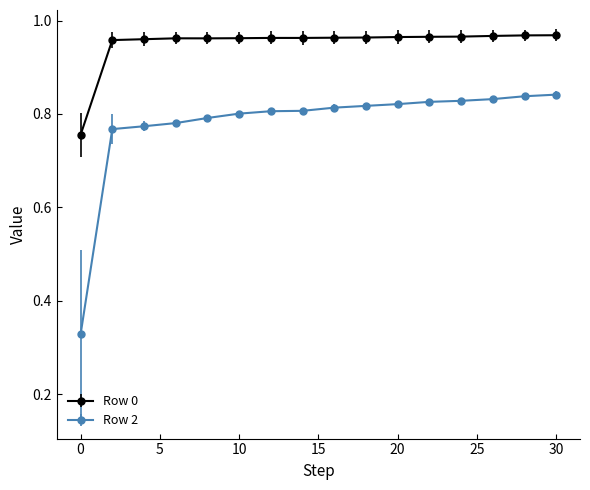

Rank the series by their maximum value, from highest to lowest.

Row 0, Row 2